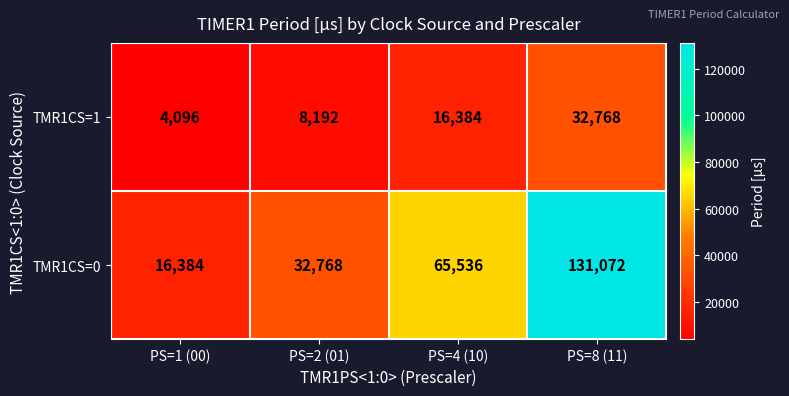

Reading right to left, what are all the values shown in this chart?

TMR1CS=1: PS=8 (11)=32768	PS=4 (10)=16384	PS=2 (01)=8192	PS=1 (00)=4096
TMR1CS=0: PS=8 (11)=131072	PS=4 (10)=65536	PS=2 (01)=32768	PS=1 (00)=16384